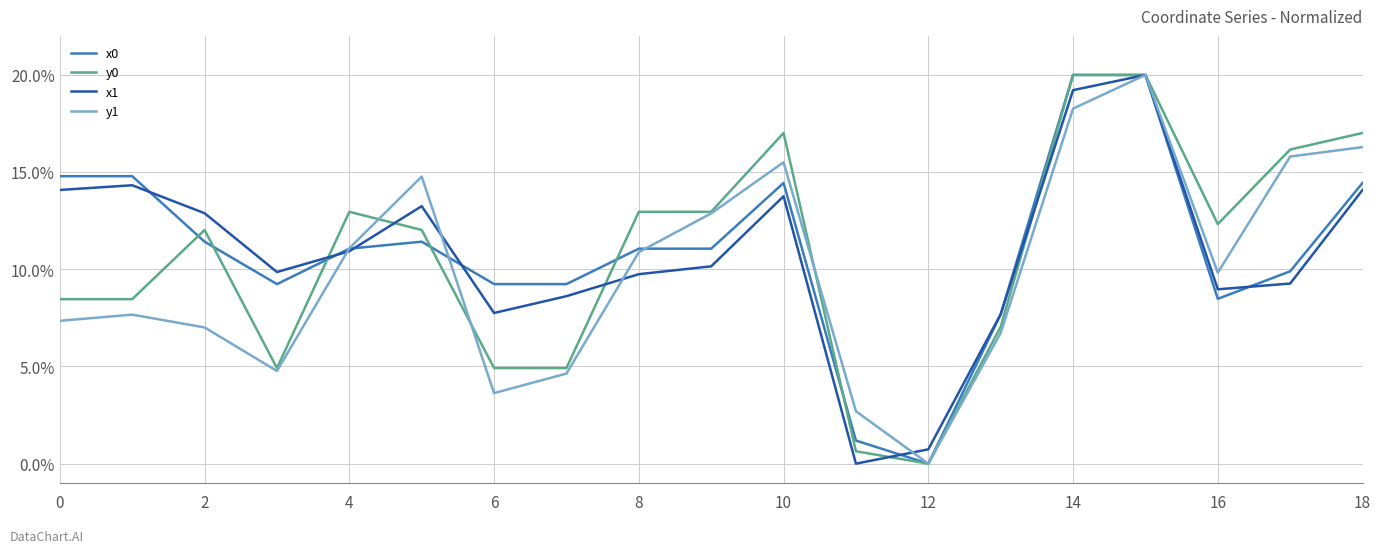

What is the maximum value for y0?

20.0